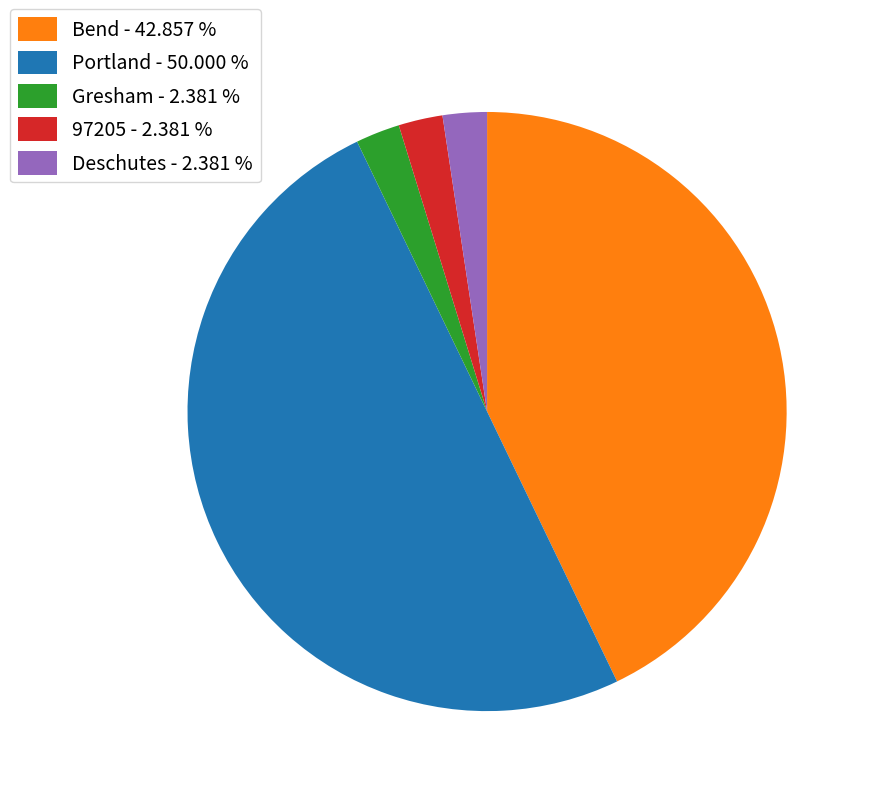

How many slices are in this pie chart?

5